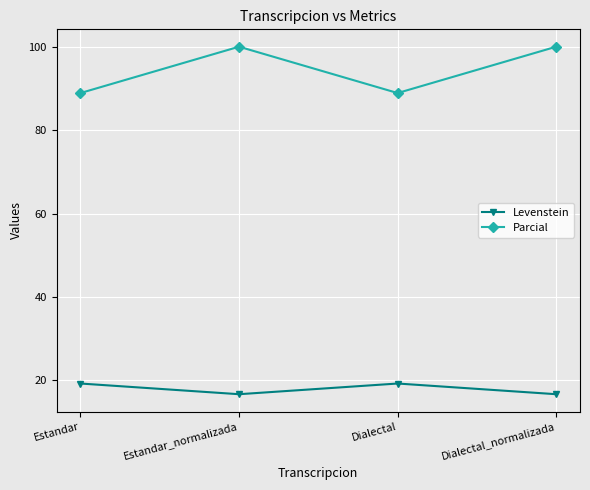

What value does the Levenstein series have at Estandar_normalizada?

16.7